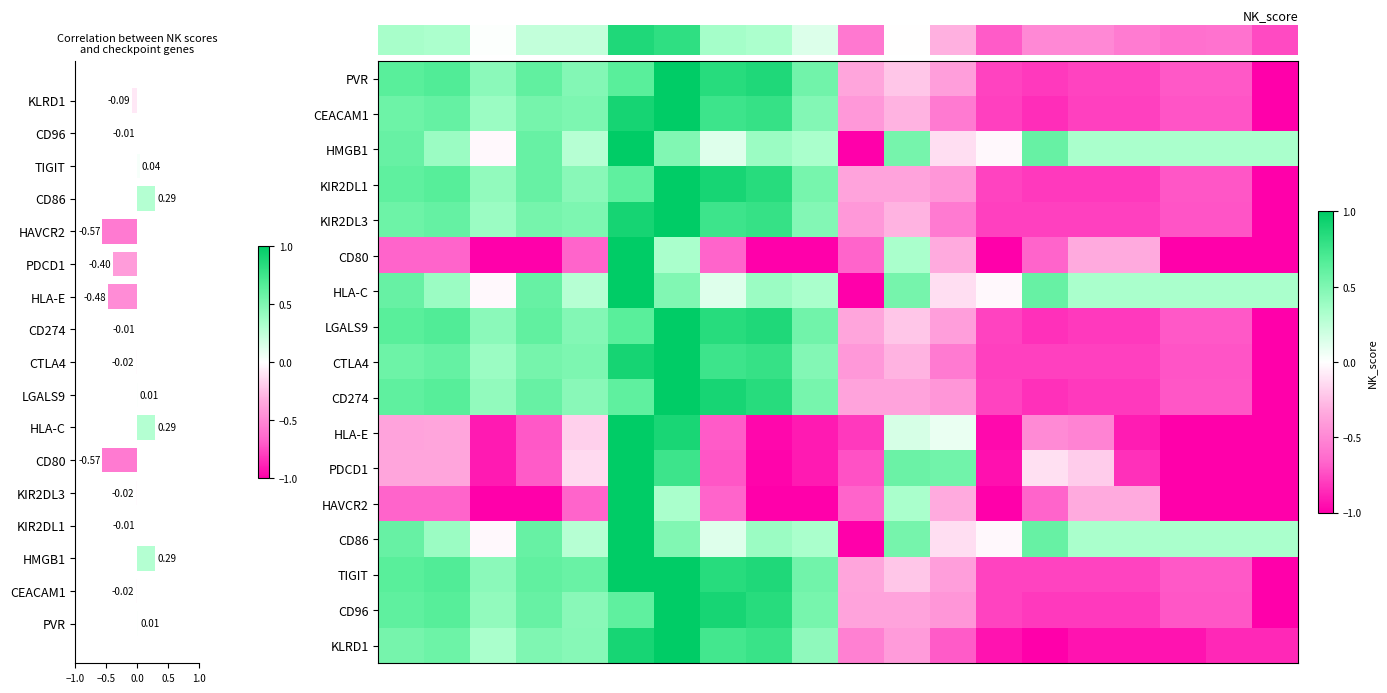

What is the difference between the second highest and minimum values in the HLA-C series?

1.6